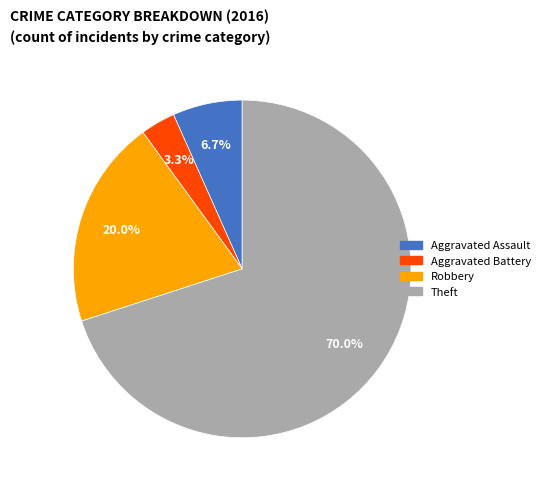

True or false: Aggravated Assault accounts for 7% of the total.

True